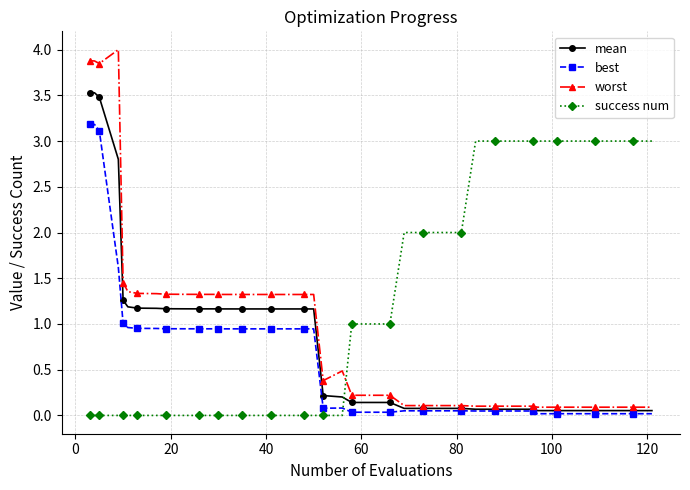

Which series has the widest spread of values?

worst